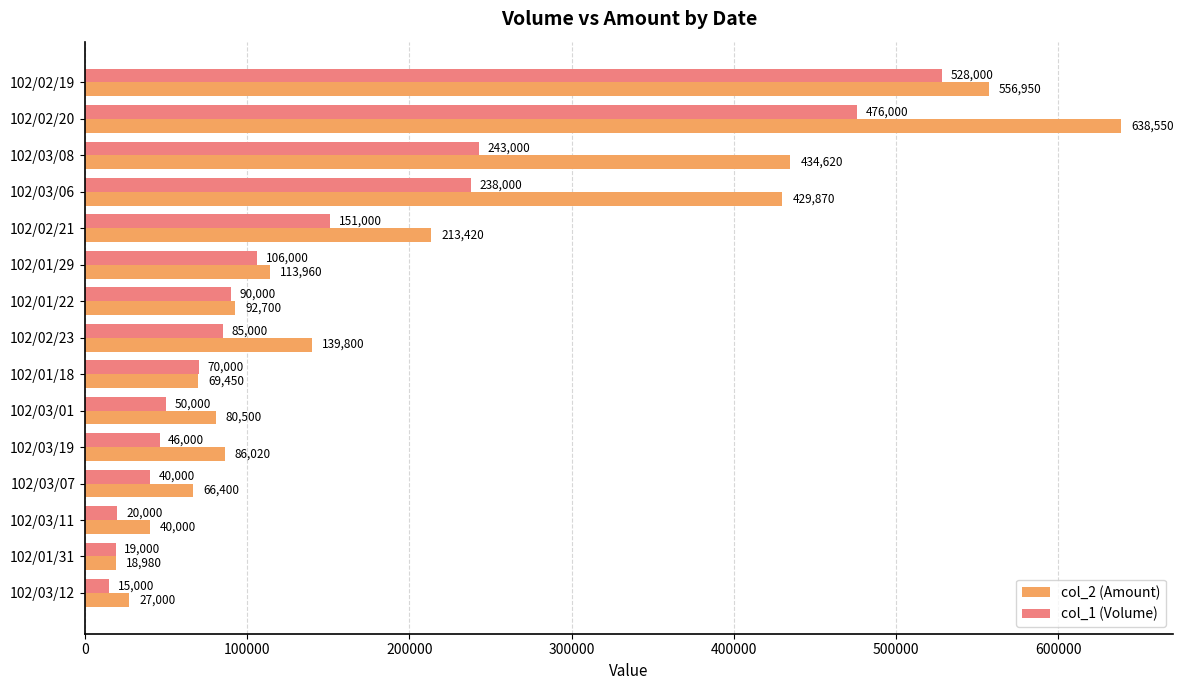

At which label is col_1 (Volume) closest to 271500?

102/03/08